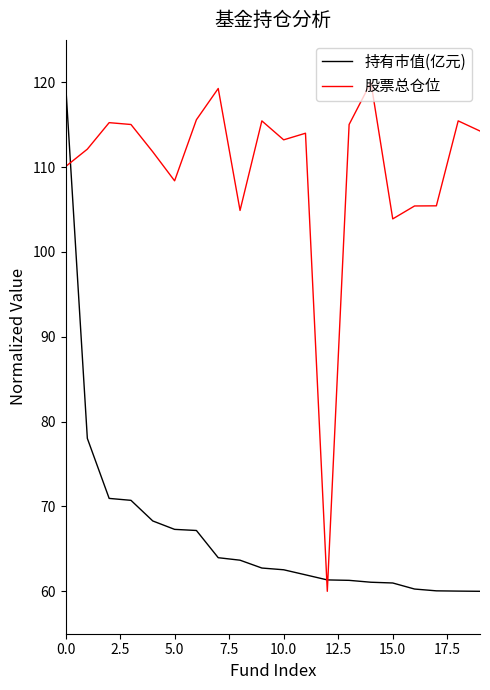

What is the difference between the maximum and second lowest values in the 持有市值(亿元) series?

60.0